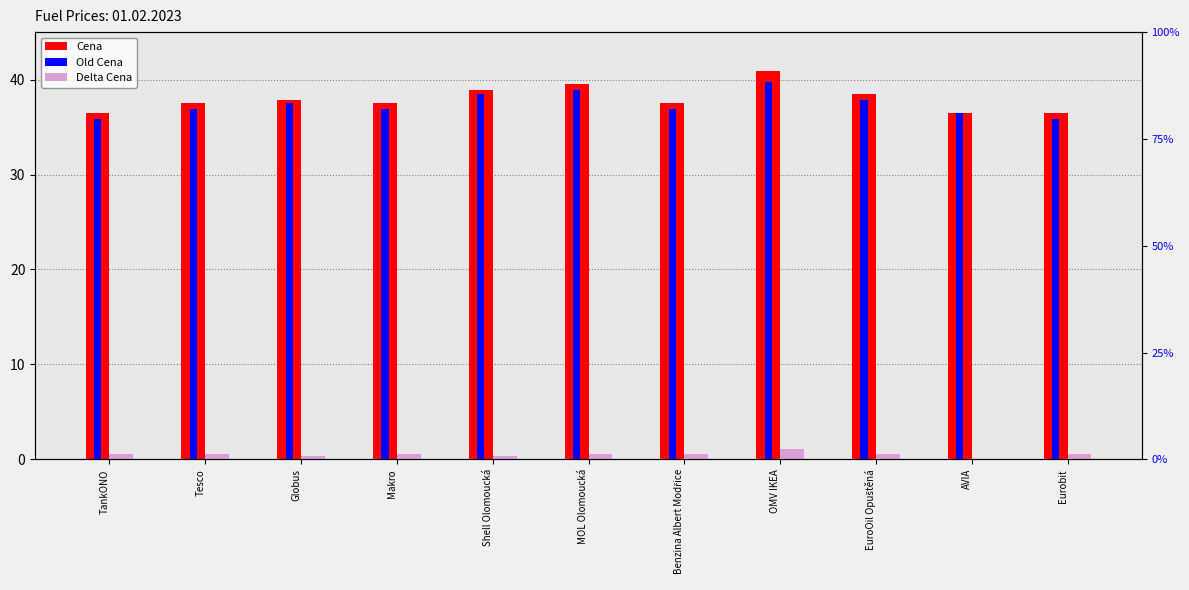

At which label does Old Cena first exceed 36?

Tesco